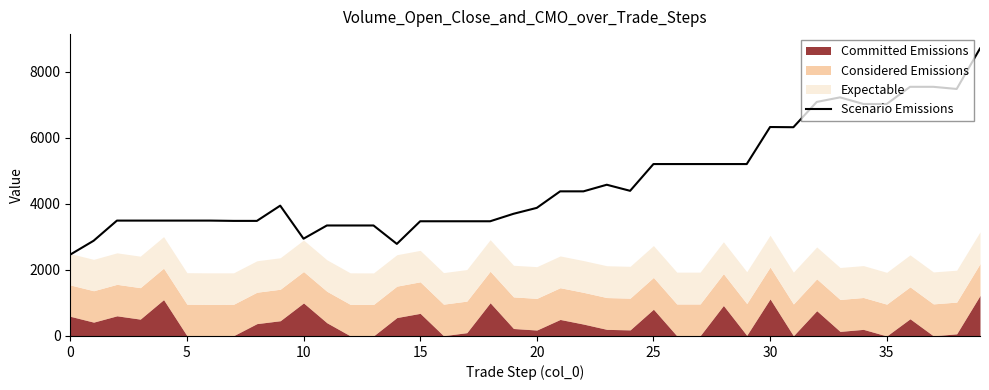

How many lines are shown in the chart?

1